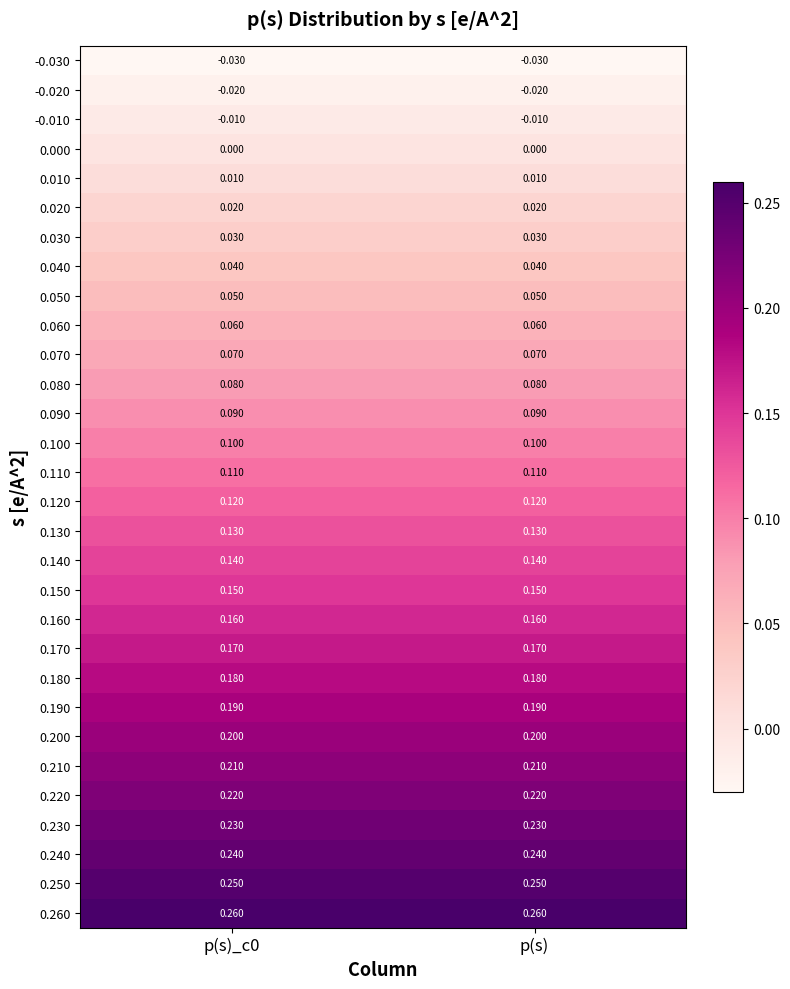

Is the value of 0.060 at p(s) greater than the value of 0.230 at p(s)?

No